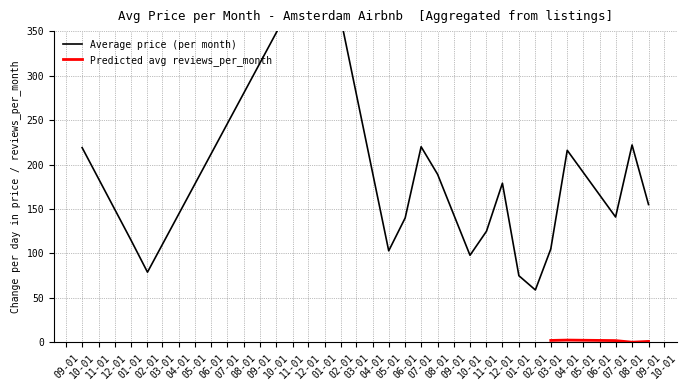

Rank the series by their maximum value, from lowest to highest.

Average reviews per month, Average price per month